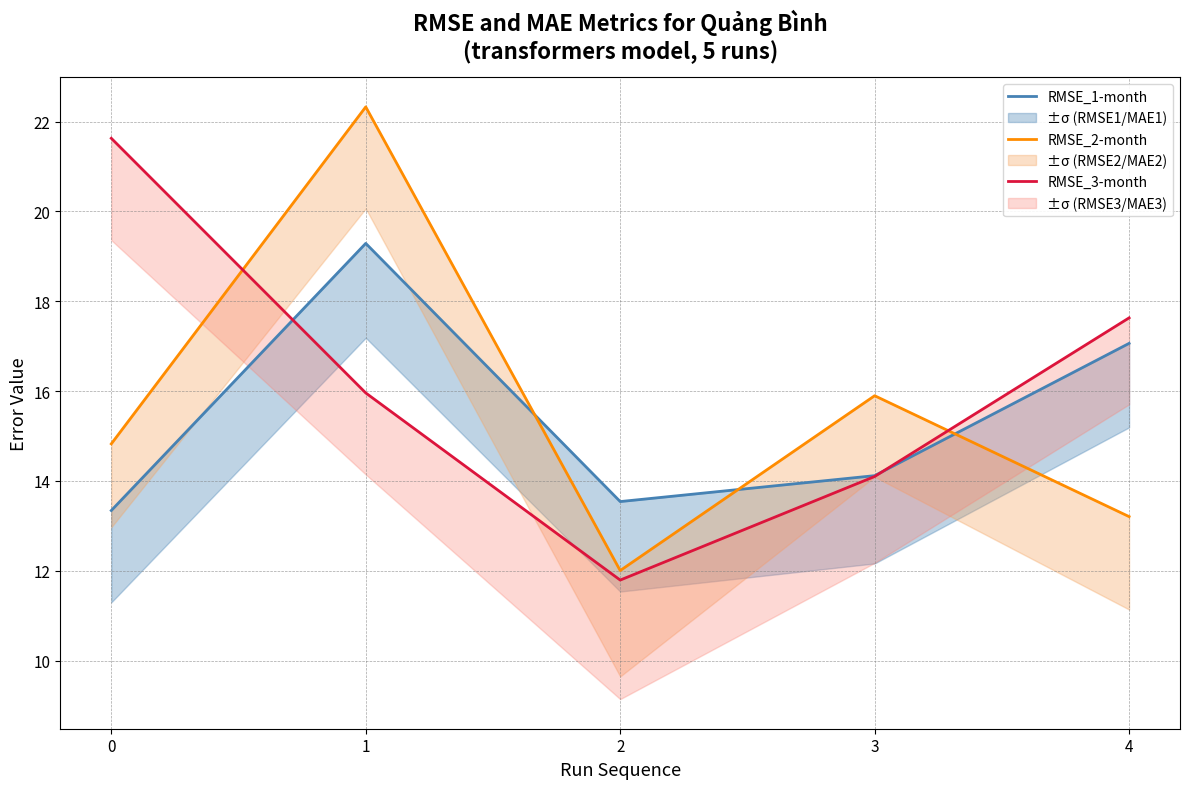

What is the value of the RMSE_2-month point at the 5th from the left?

13.2